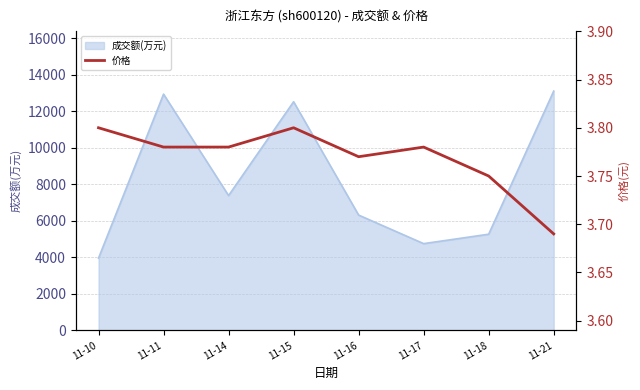

At which category does the chart reach its peak across all series?

11-10